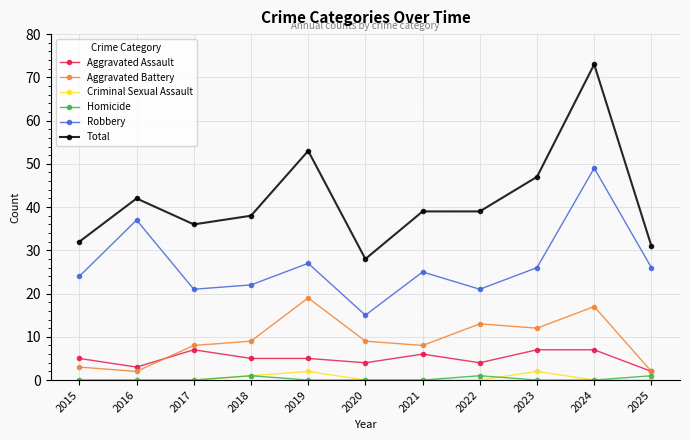

True or false: Total and Aggravated Assault cross at least once.

False